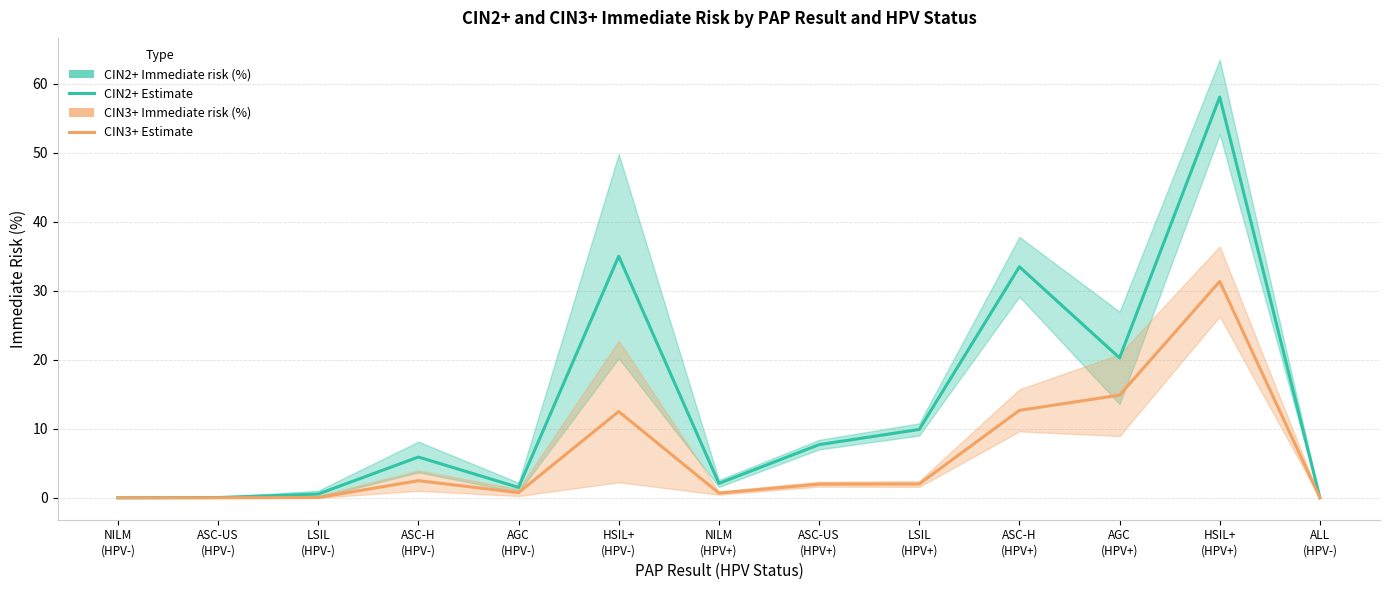

How many lines are shown in the chart?

2